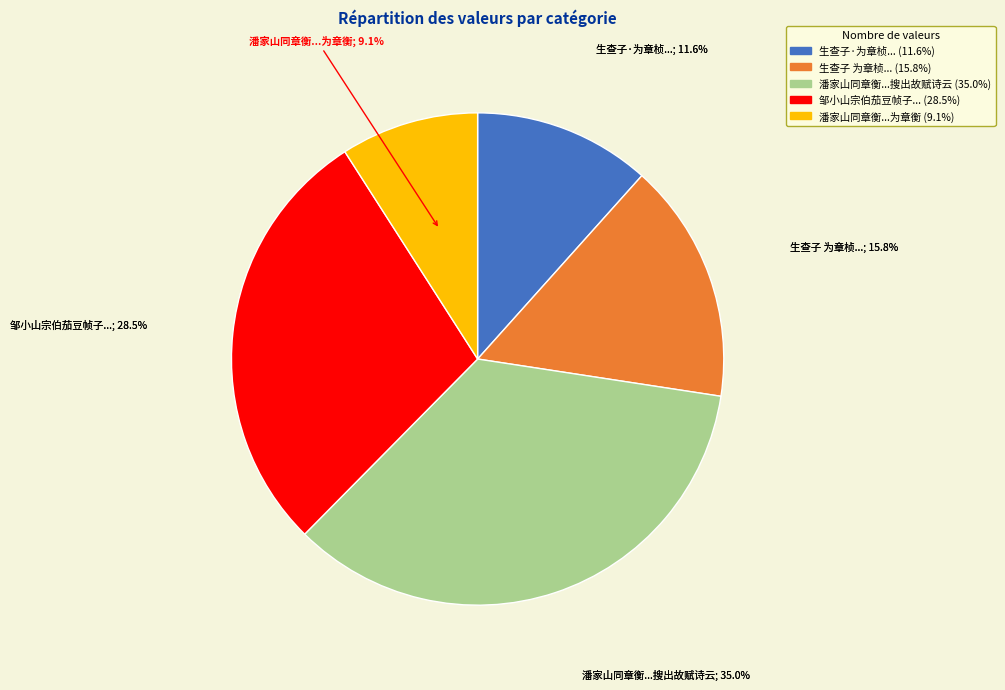

To the nearest percent, what is the difference between the largest and smallest slice percentages?

26%